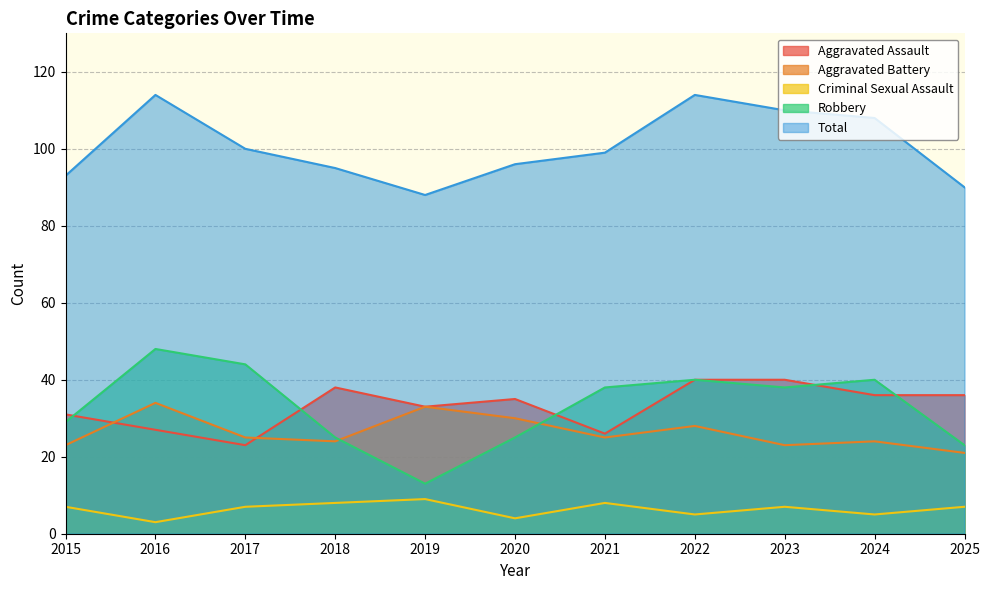

Where is the first local minimum for Aggravated Battery?

2018